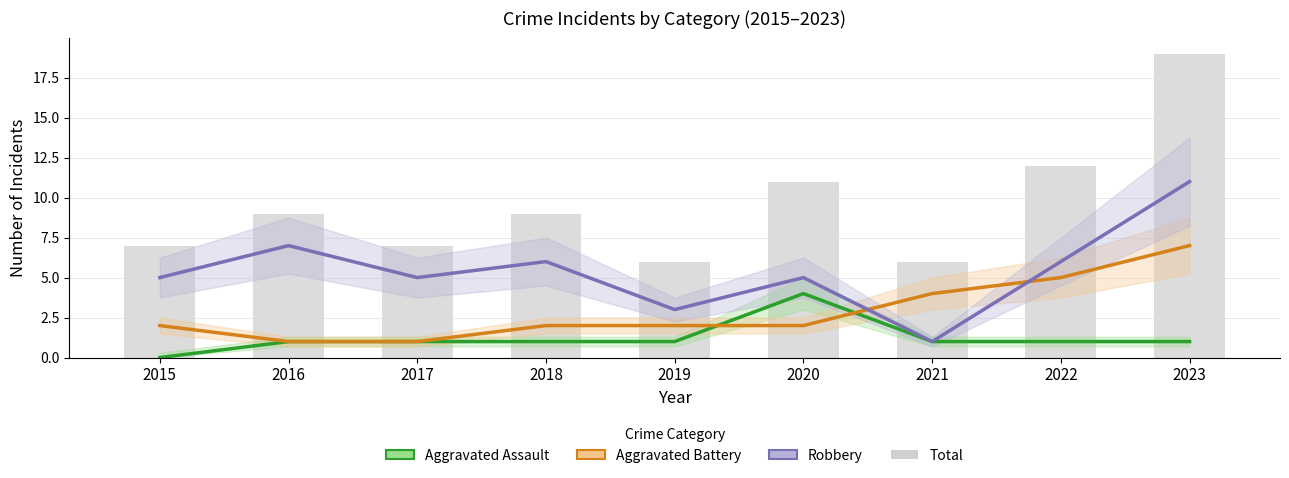

Reading right to left, list all the values displayed in this chart.

Aggravated Assault: 2023=1	2022=1	2021=1	2020=4	2019=1	2018=1	2017=1	2016=1	2015=0
Aggravated Battery: 2023=7	2022=5	2021=4	2020=2	2019=2	2018=2	2017=1	2016=1	2015=2
Robbery: 2023=11	2022=6	2021=1	2020=5	2019=3	2018=6	2017=5	2016=7	2015=5
Total: 2023=19	2022=12	2021=6	2020=11	2019=6	2018=9	2017=7	2016=9	2015=7